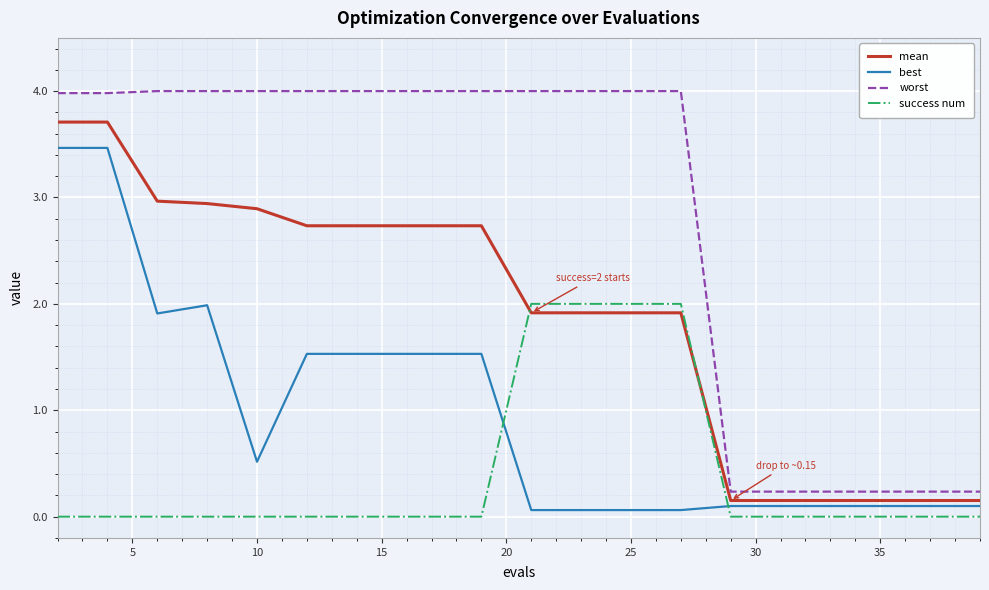

Rank the series by their average value, from highest to lowest.

worst, mean, best, success num